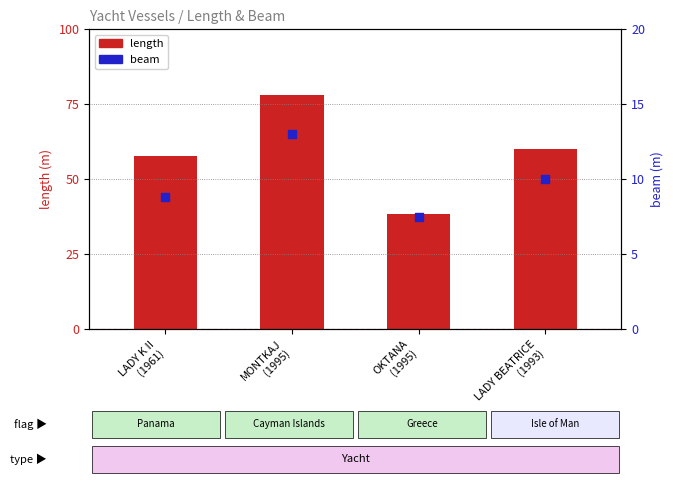

Which series has the widest spread of Y values?

length